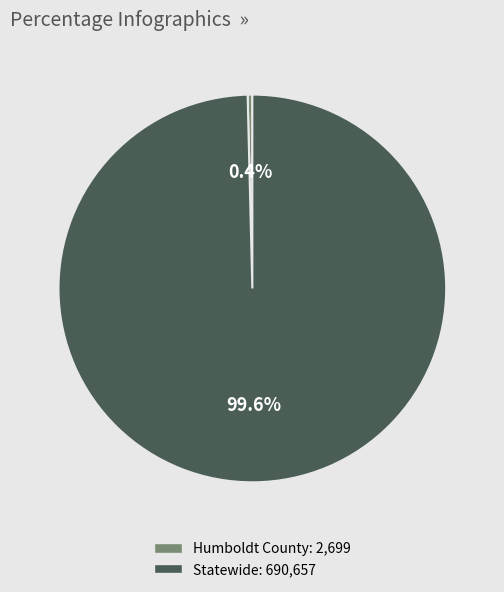

Which category has the smallest portion of the pie?

Humboldt County